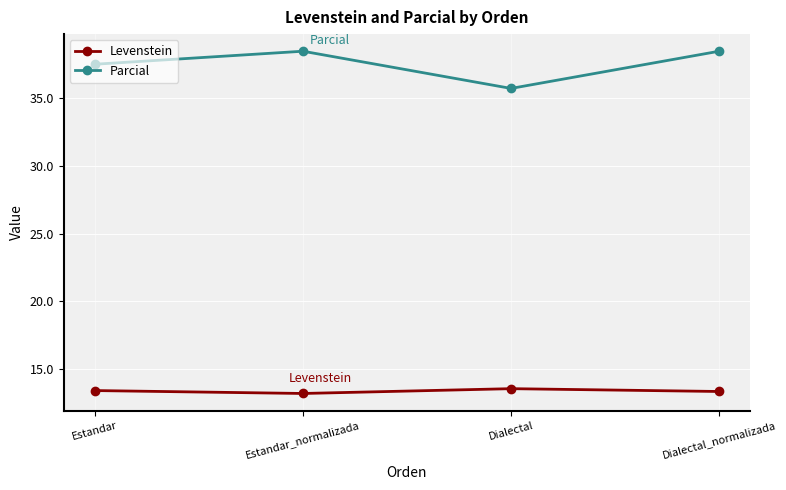

What is the lowest value of the Levenstein series?

13.2